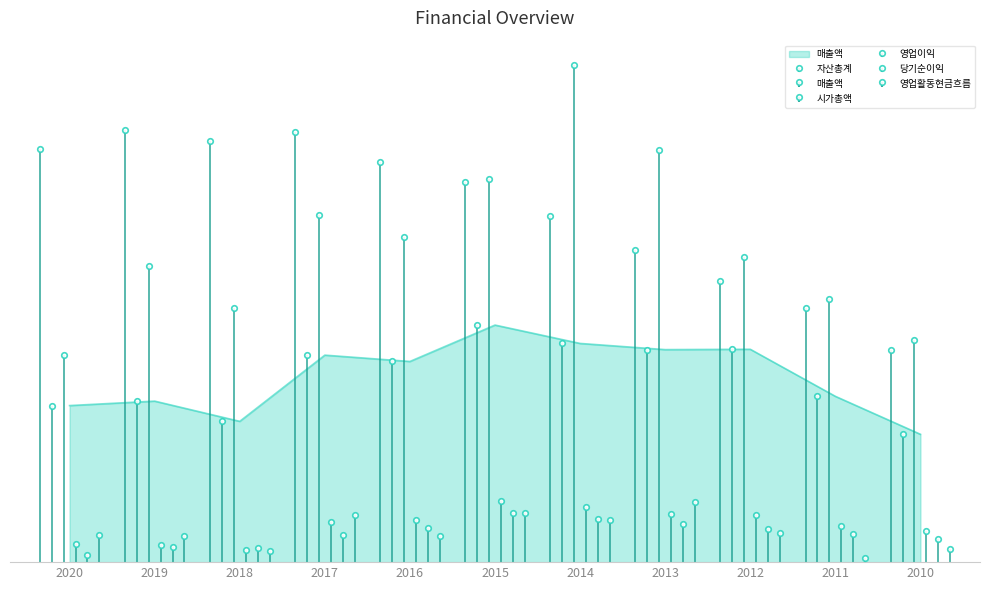

Which category has the lowest value in the 영업활동현금흐름 series?

2011